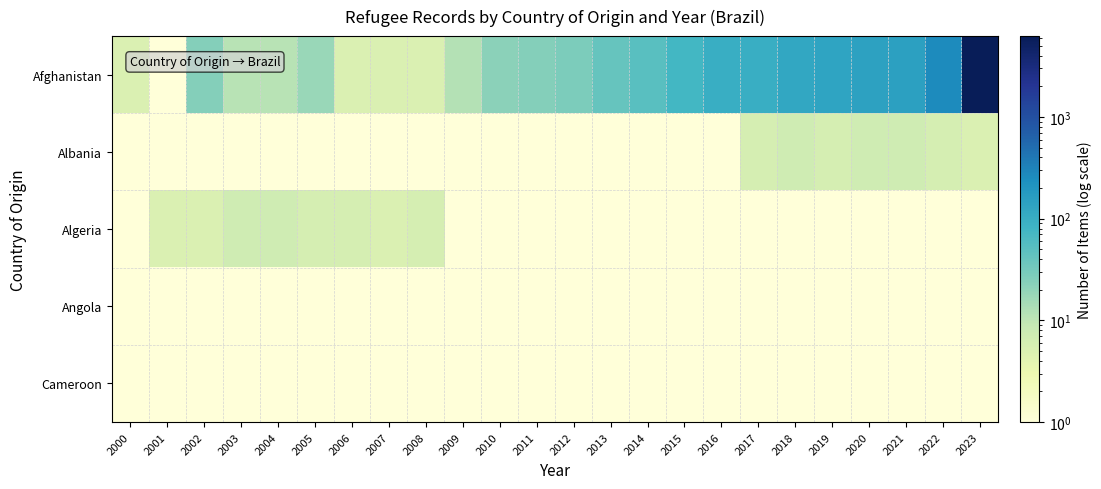

Which series changed the most between 2019 and 2020?

Afghanistan